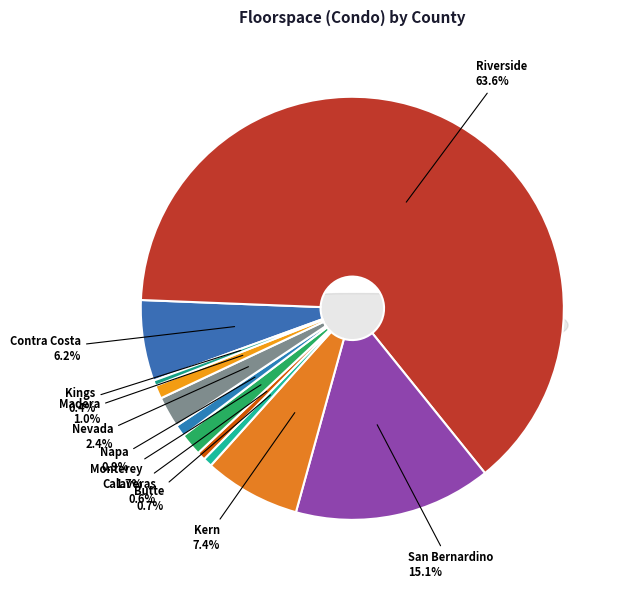

Do Nevada and Riverside together represent more than half of the pie?

Yes